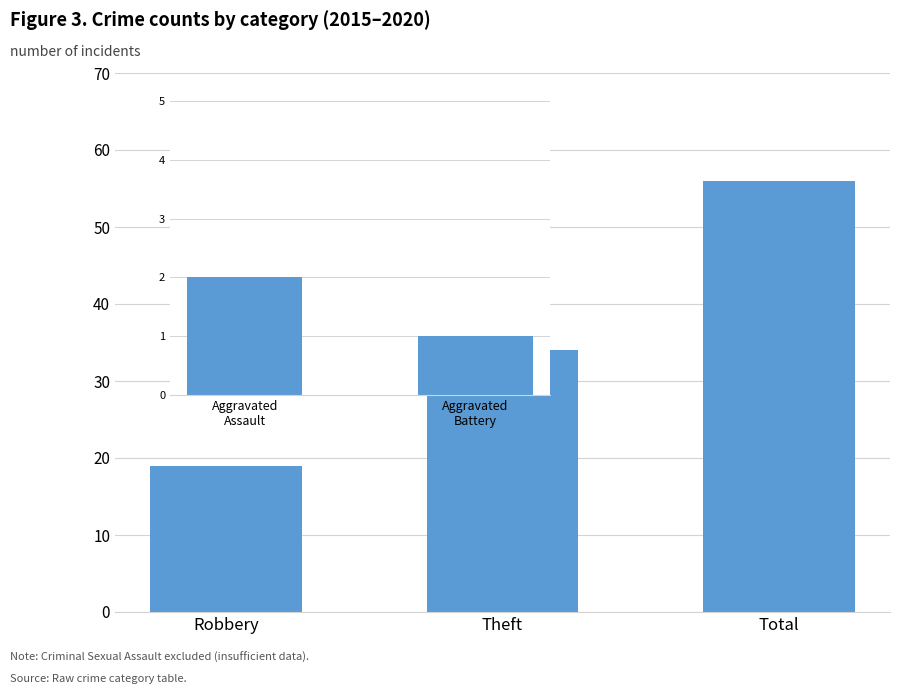

Are the bars horizontal?

No